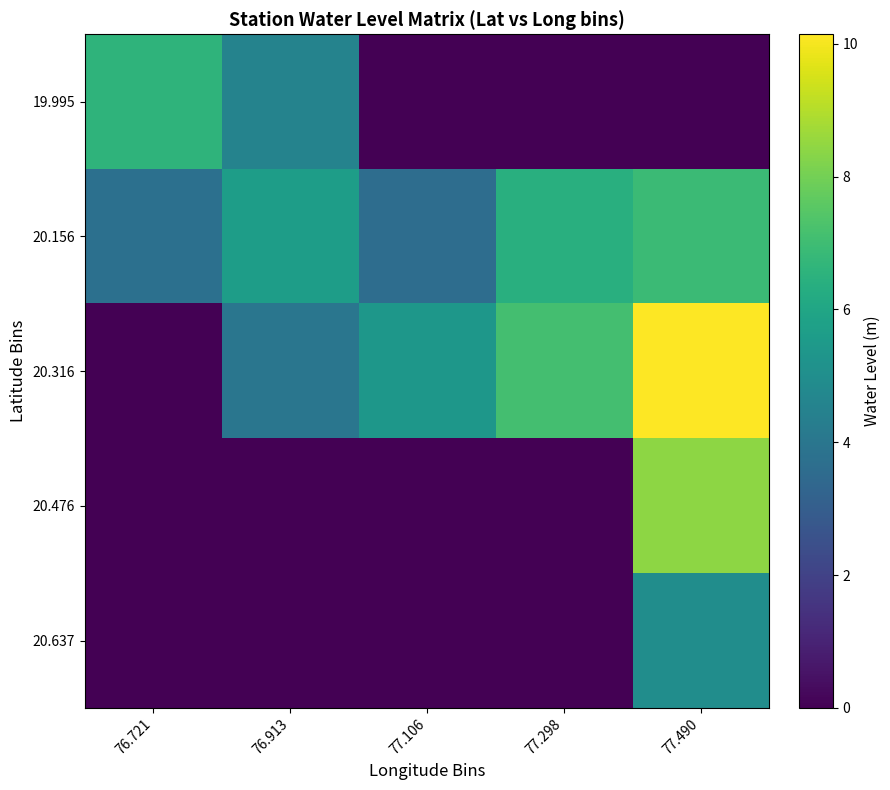

Where is 20.476 nearest to the value 4?

76.721